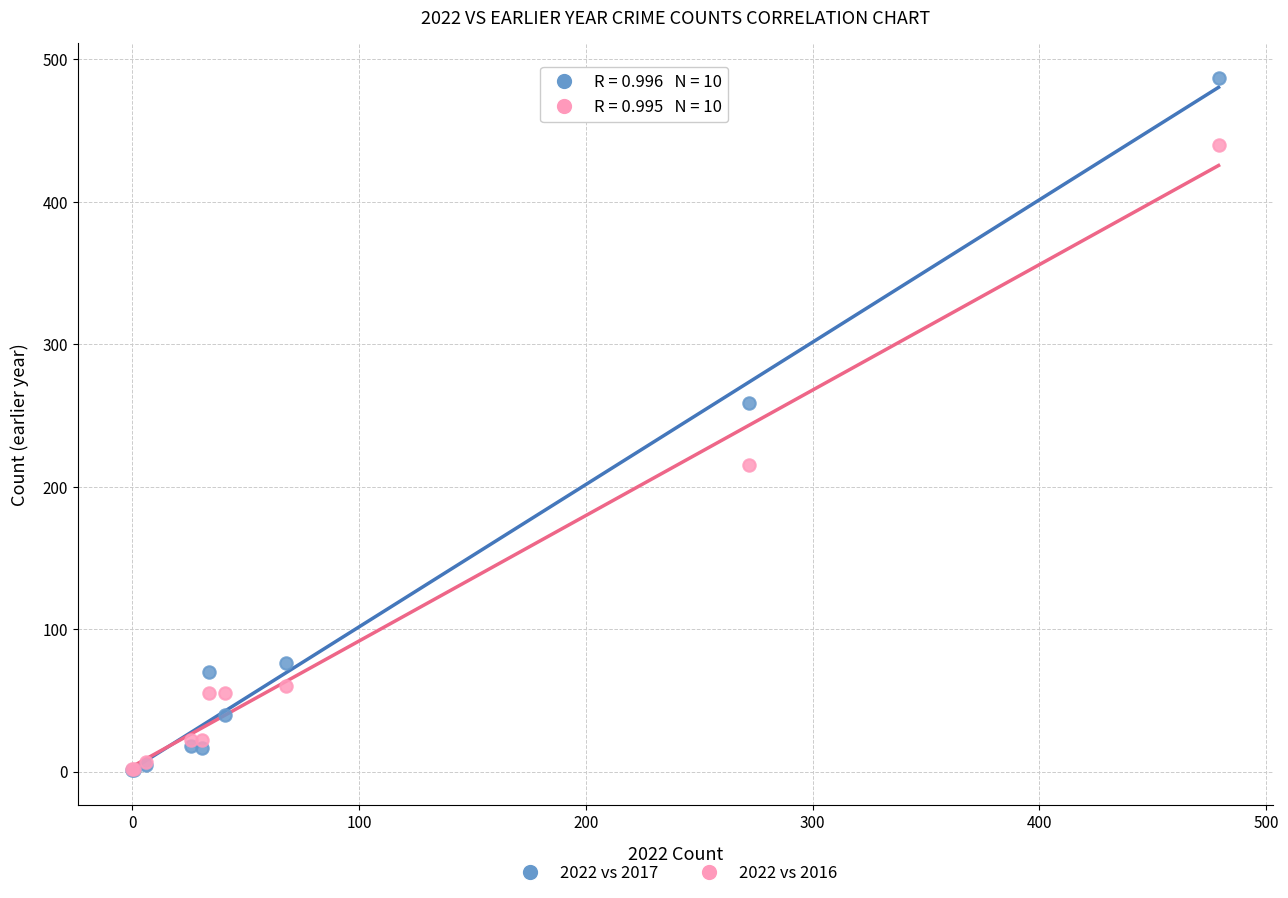

In the 2022 vs 2016 series, what Y value is closest to 221?

215